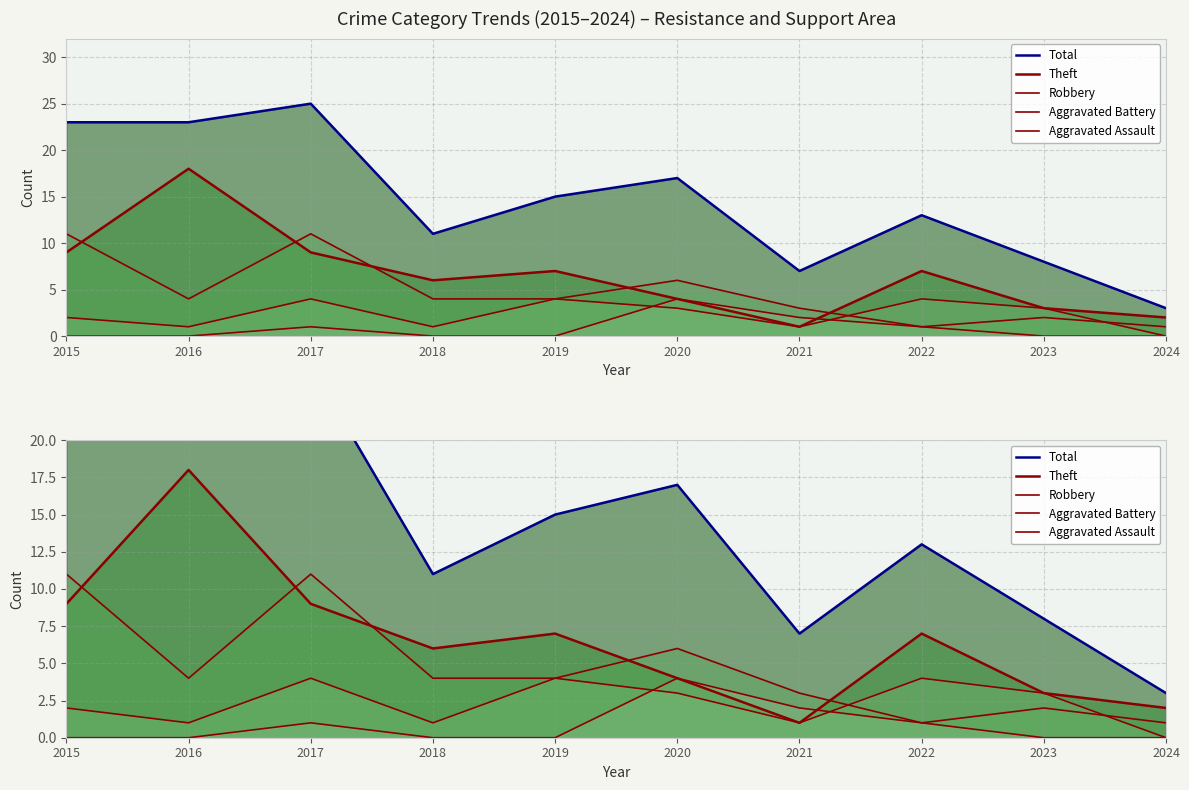

Is the value of Aggravated Assault at 2024 greater than the value of Total at 2022?

No